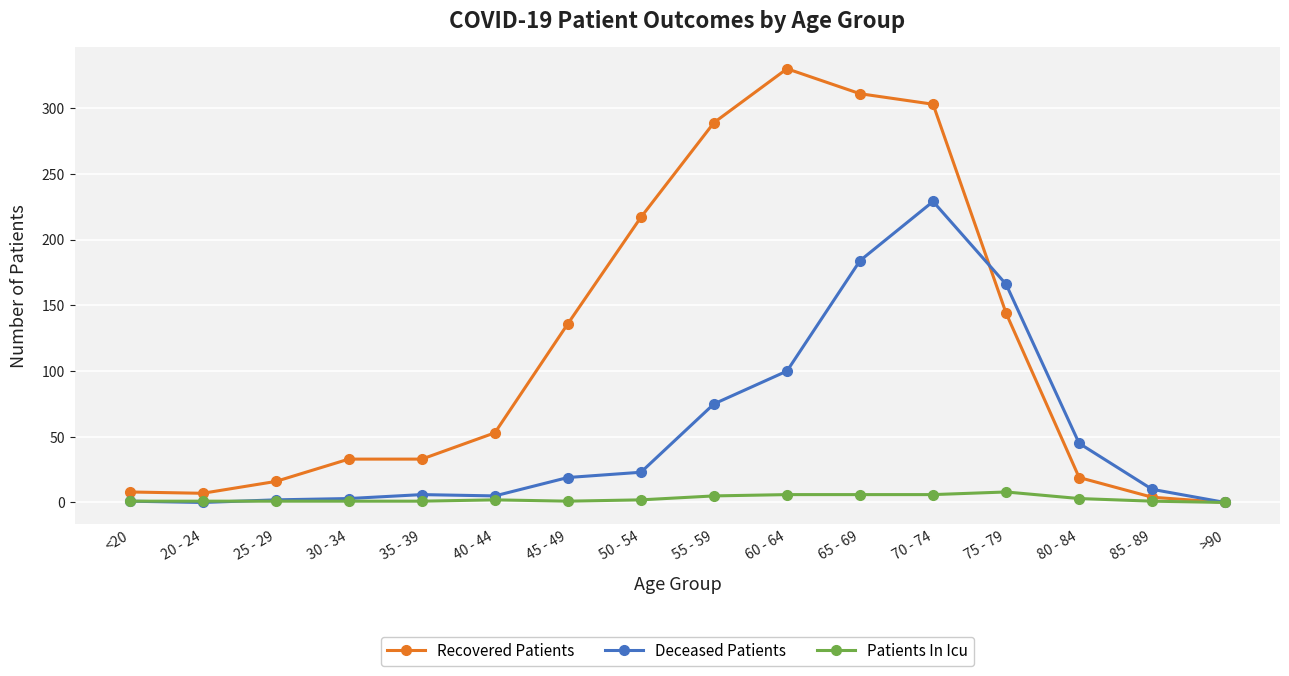

What is the highest value of the Recovered Patients series?

330